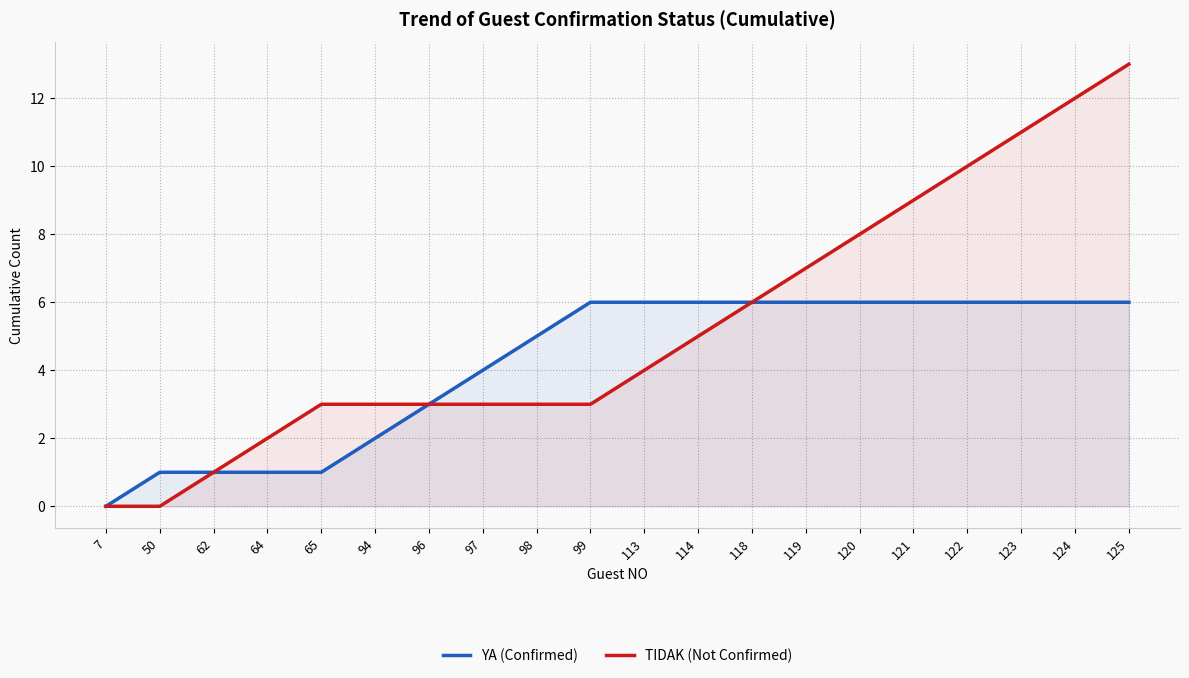

What are all the series names shown in the legend?

YA (Confirmed), TIDAK (Not Confirmed)